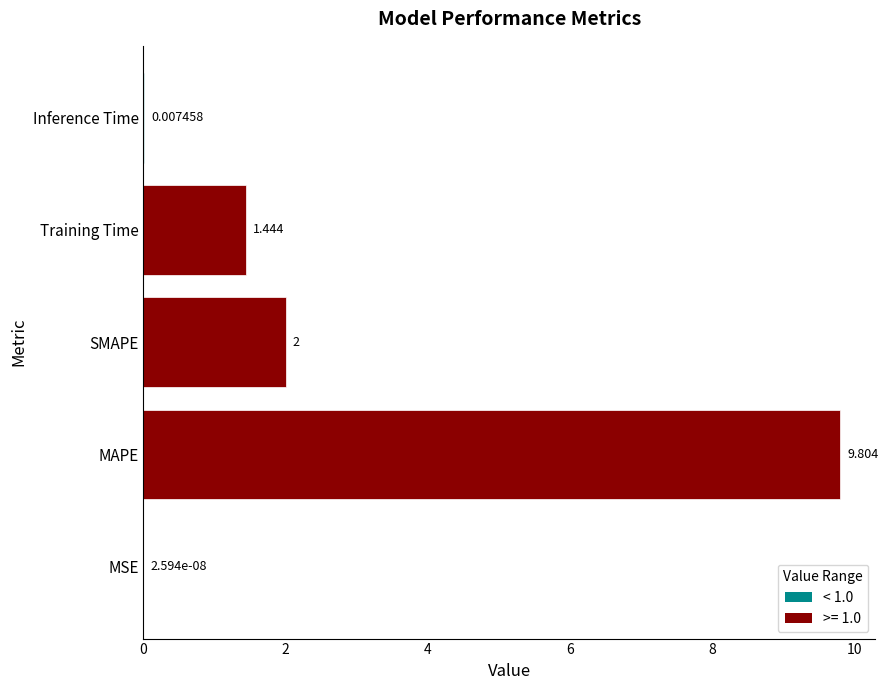

What is the average value?

2.7